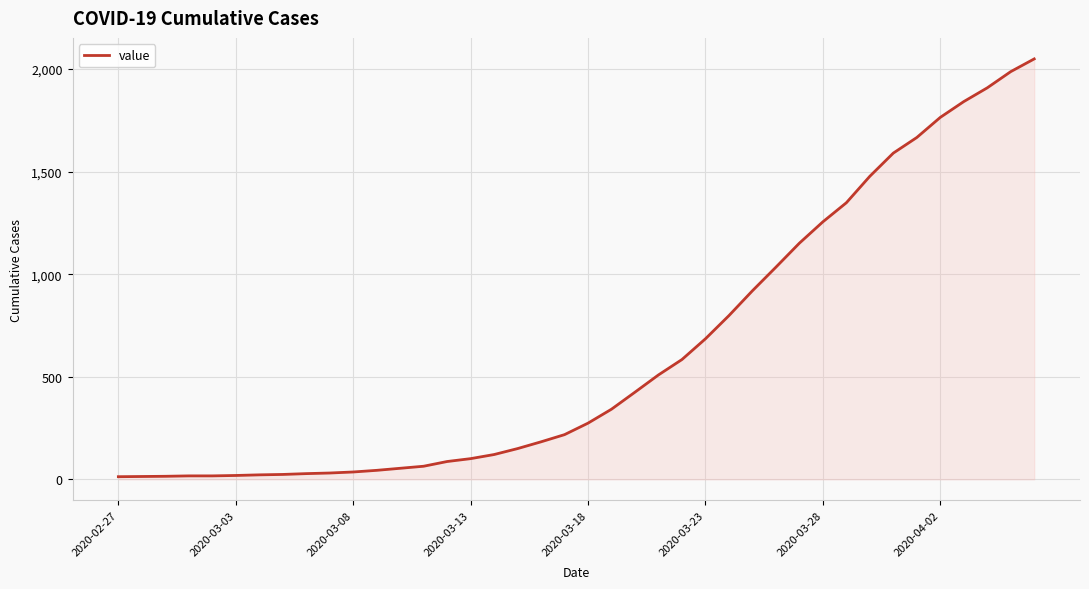

What is the minimum value shown in the chart?

13